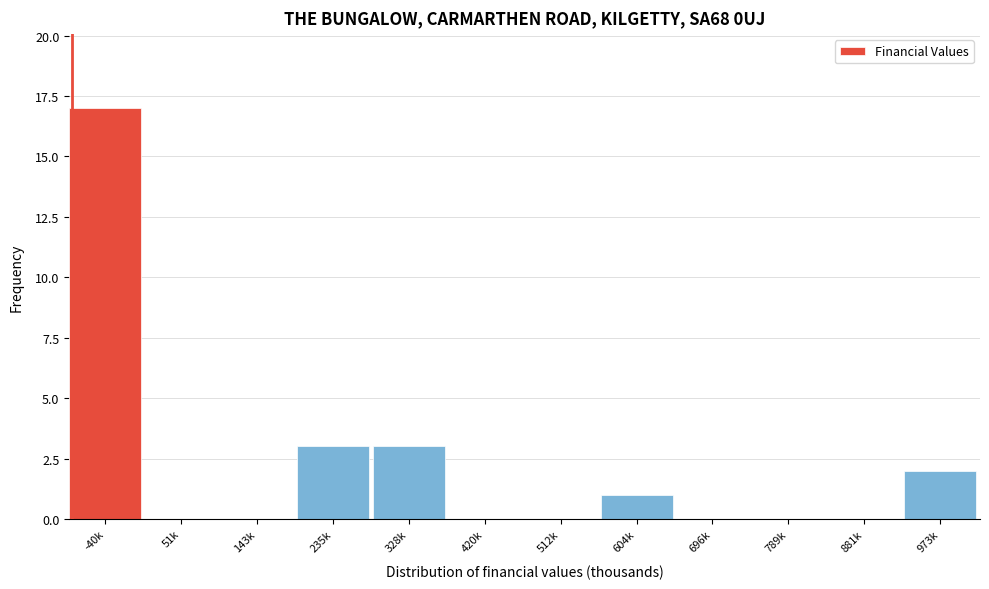

Reading right to left, transcribe all the data shown in this chart.

973k=2	881k=0	789k=0	696k=0	604k=1	512k=0	420k=0	328k=3	235k=3	143k=0	51k=0	-40k=17